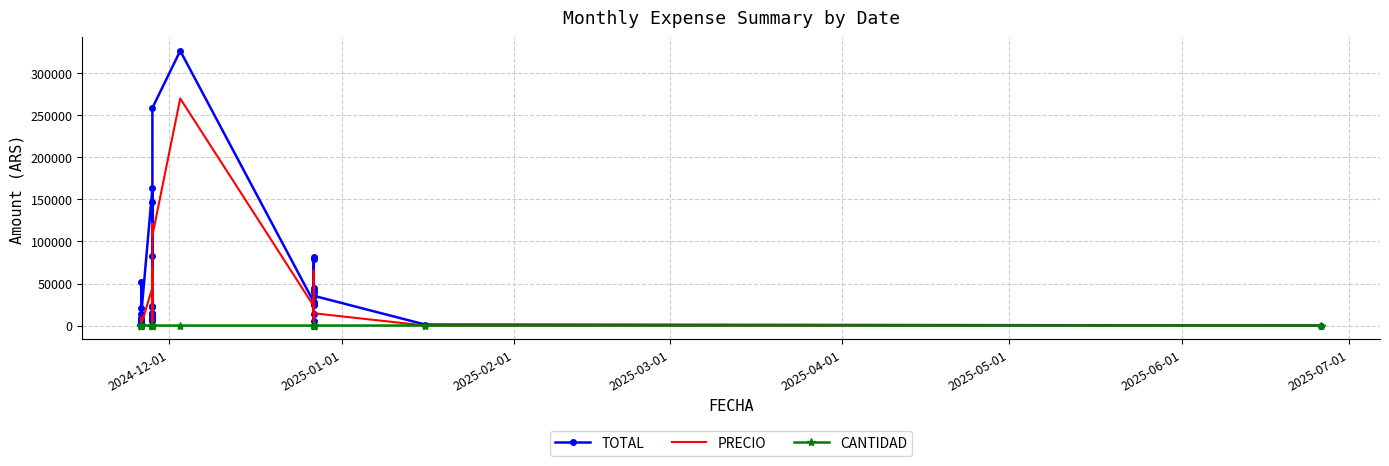

What position from the right is 2025-01-01?

39